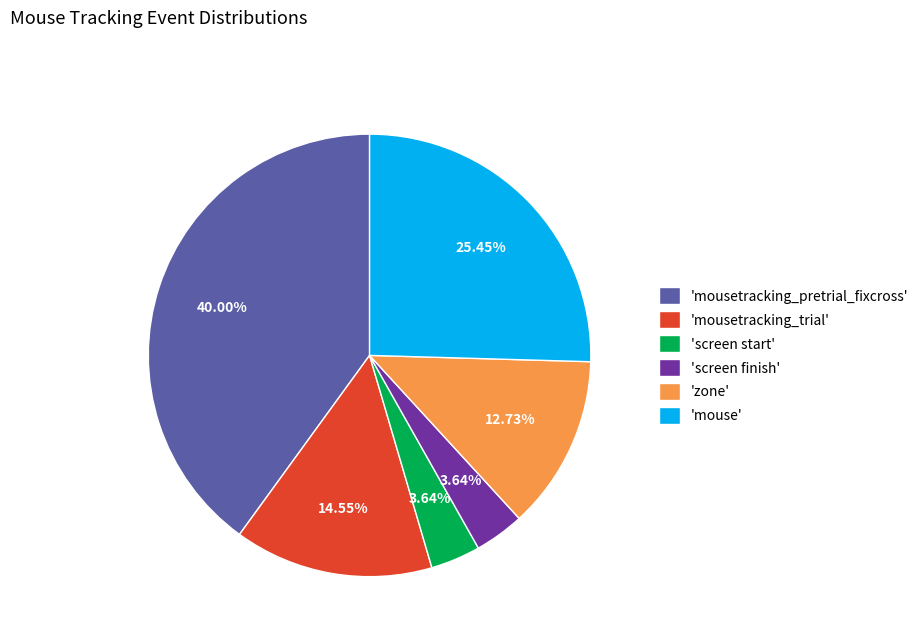

Combined, do 'zone' and 'mouse' account for over 50%?

No